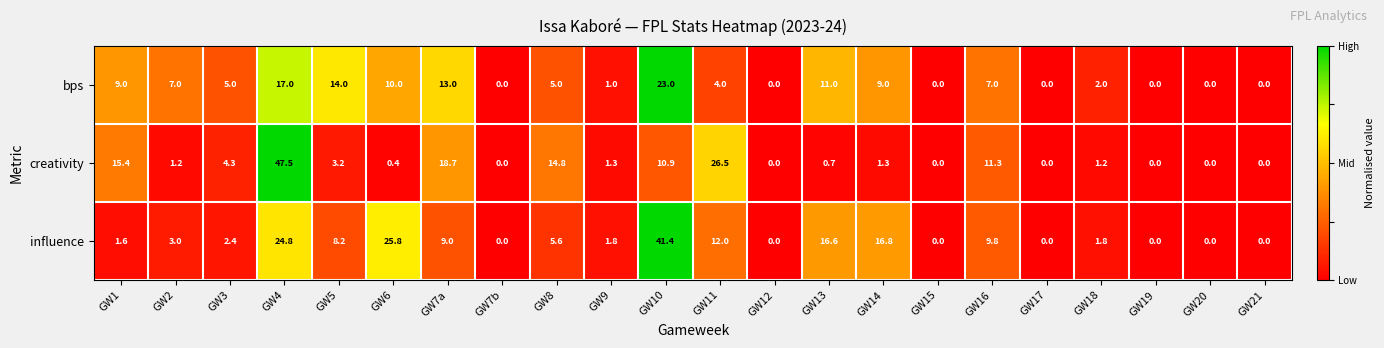

The value of creativity at GW1 is 15.4. True or false?

True